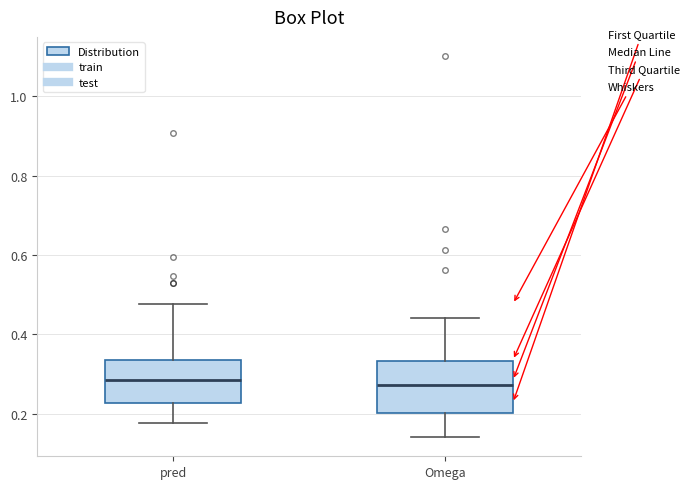

Comparing the boxes themselves (not the whiskers), which one is the tallest?

Omega